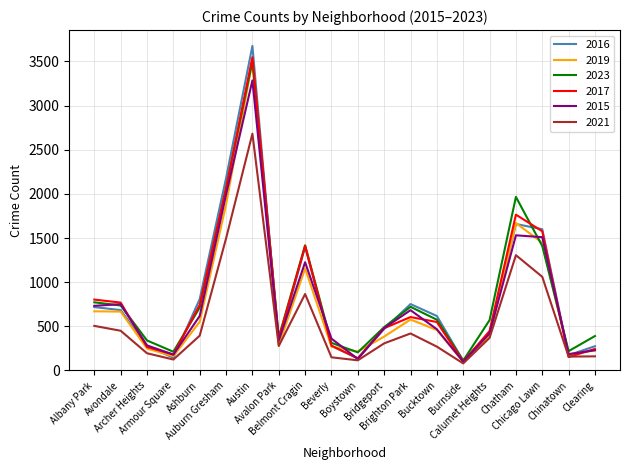

Which series has the largest range (max minus min)?

2016